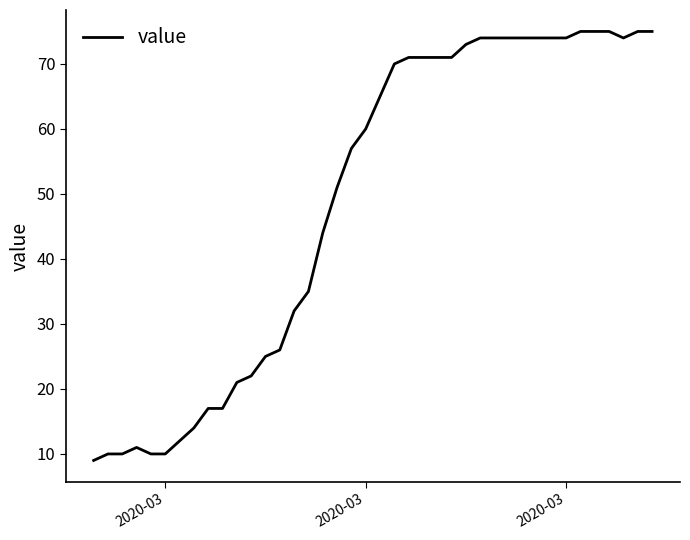

What is the greatest value displayed?

75